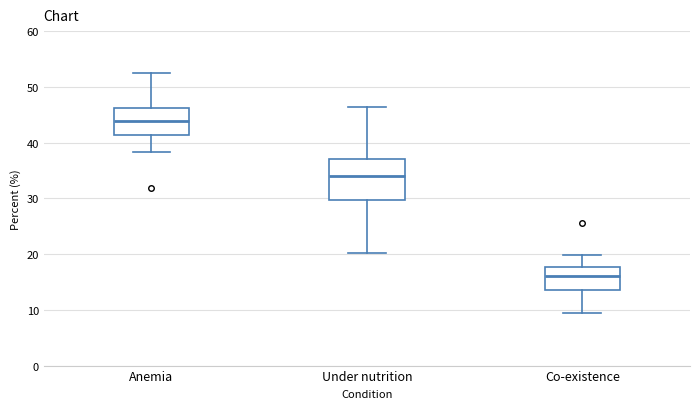

Reading left to right, transcribe this box plot: for each box, give where its median line is, the range the box spans, and where its two whiskers end, as read against the y-axis. The values are not printed on the chart, so give them approximately, as read against the axis.

Anemia: median 44, box 41 to 46, whiskers 38 to 52
Under nutrition: median 34, box 30 to 37, whiskers 20 to 46
Co-existence: median 16, box 14 to 18, whiskers 10 to 20